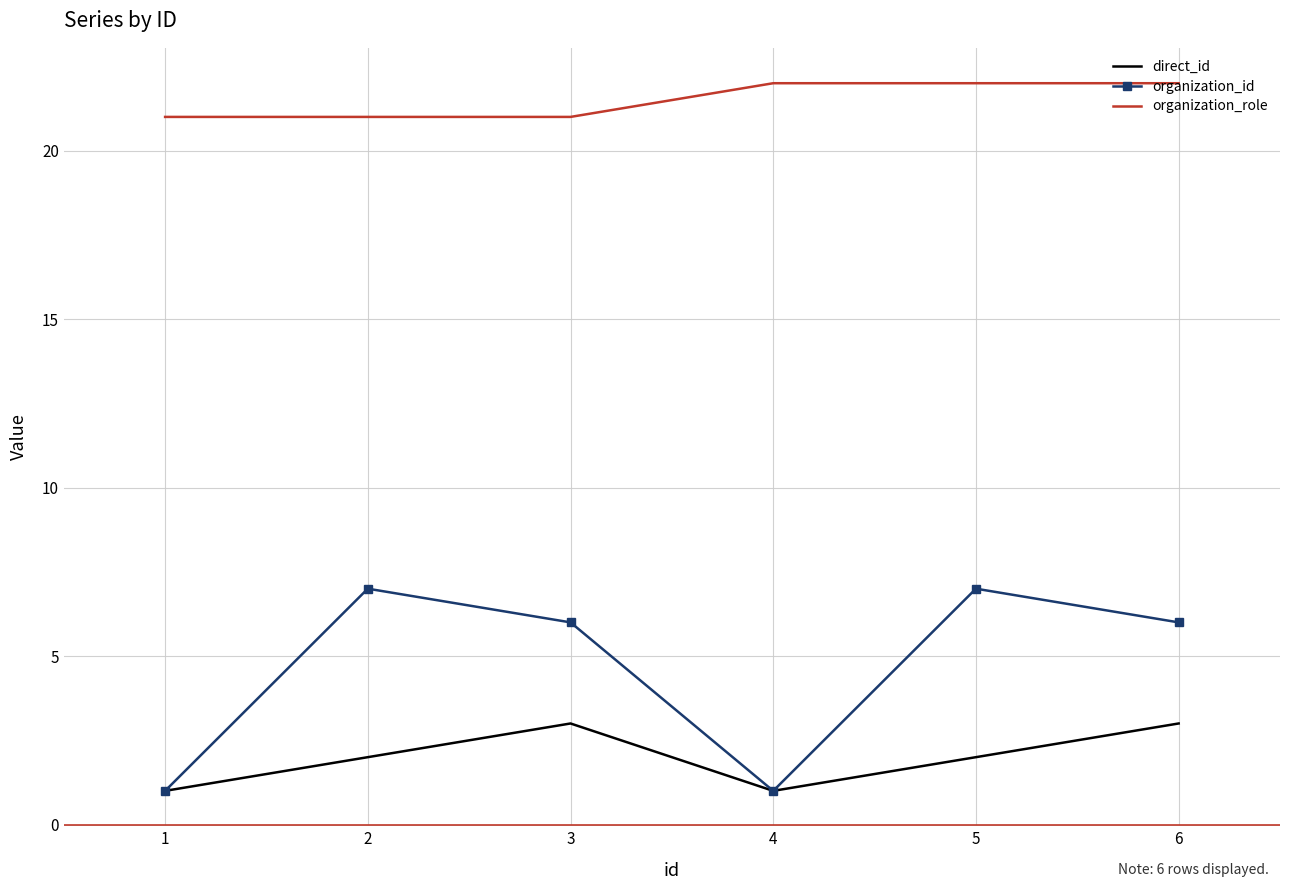

What is the total value across all series at 1?

23